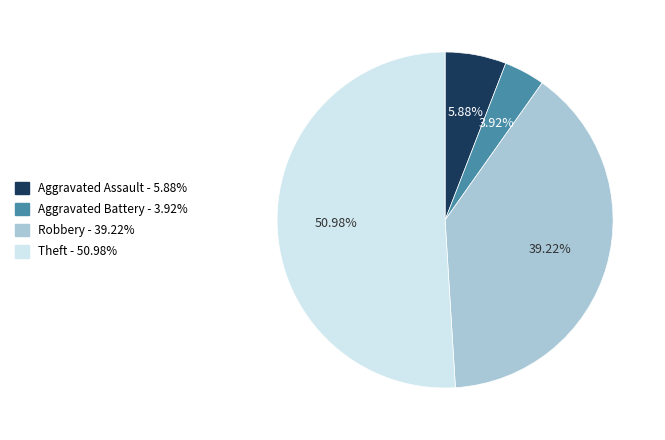

What percentage is the Theft slice, to the nearest percent?

51%